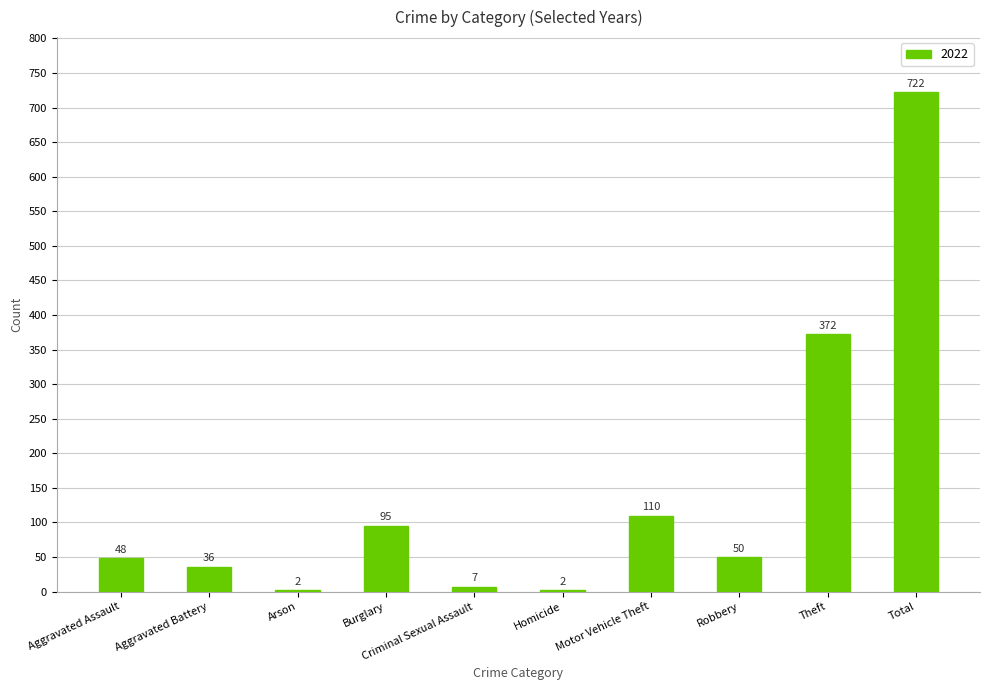

True or false: the data shows 56 at Burglary.

False